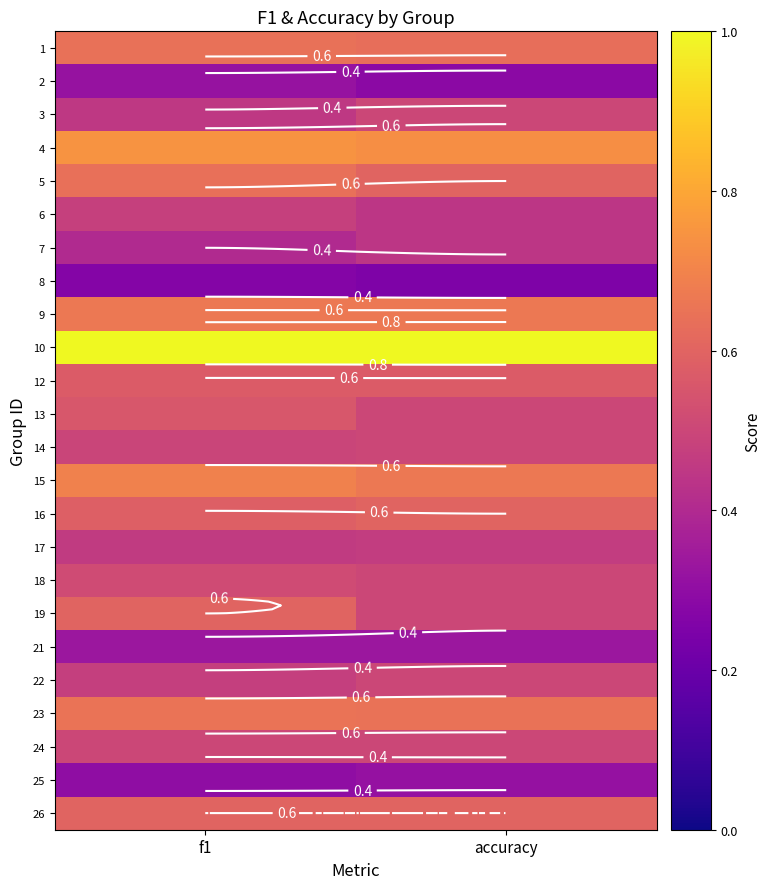

List the labels in order of 15 value, smallest first.

accuracy, f1